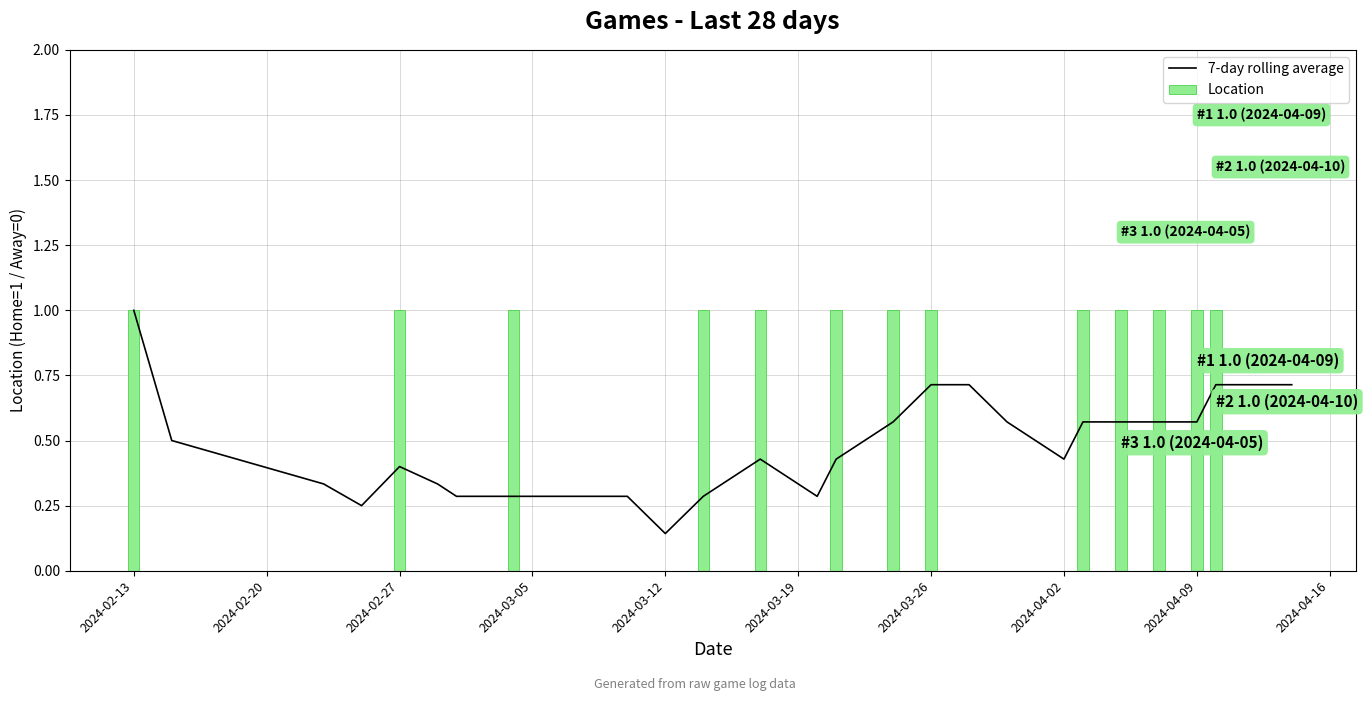

The 7-day rolling average series shows 0.3 at 2024-04-02. True or false?

False